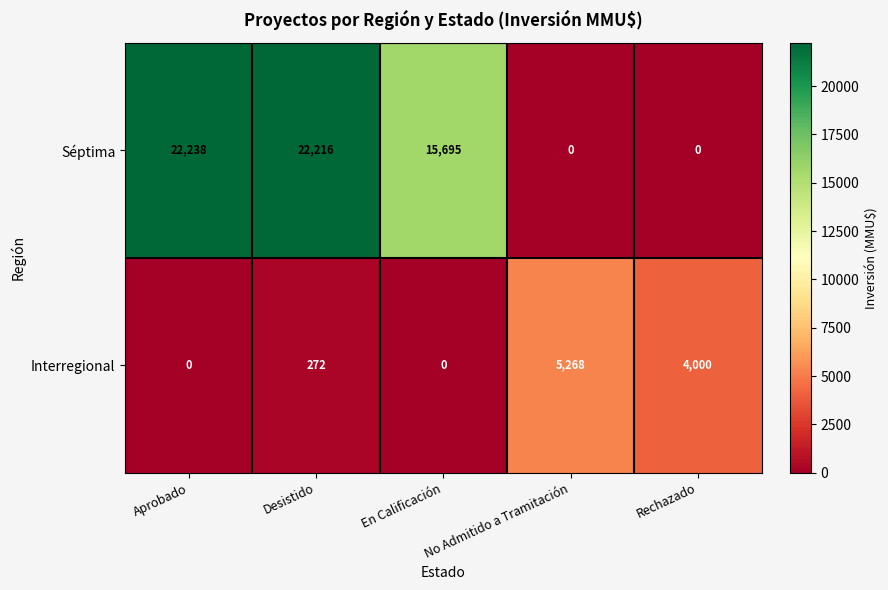

What is the sum of the Séptima values at Aprobado and En Calificación?

37933